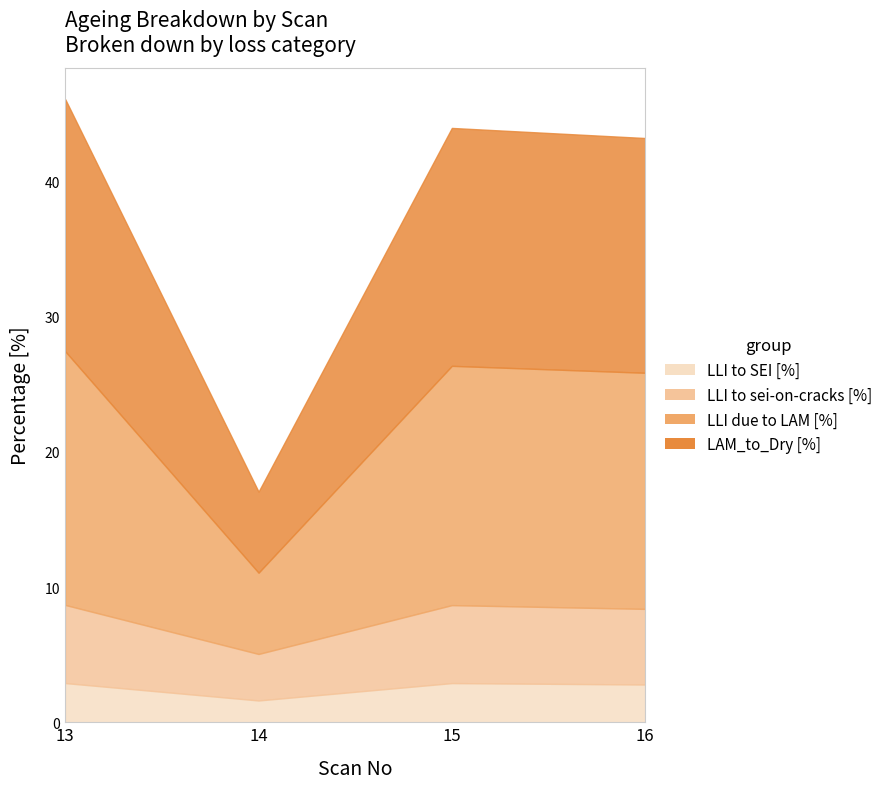

Between 15 and 16, which is larger?

15